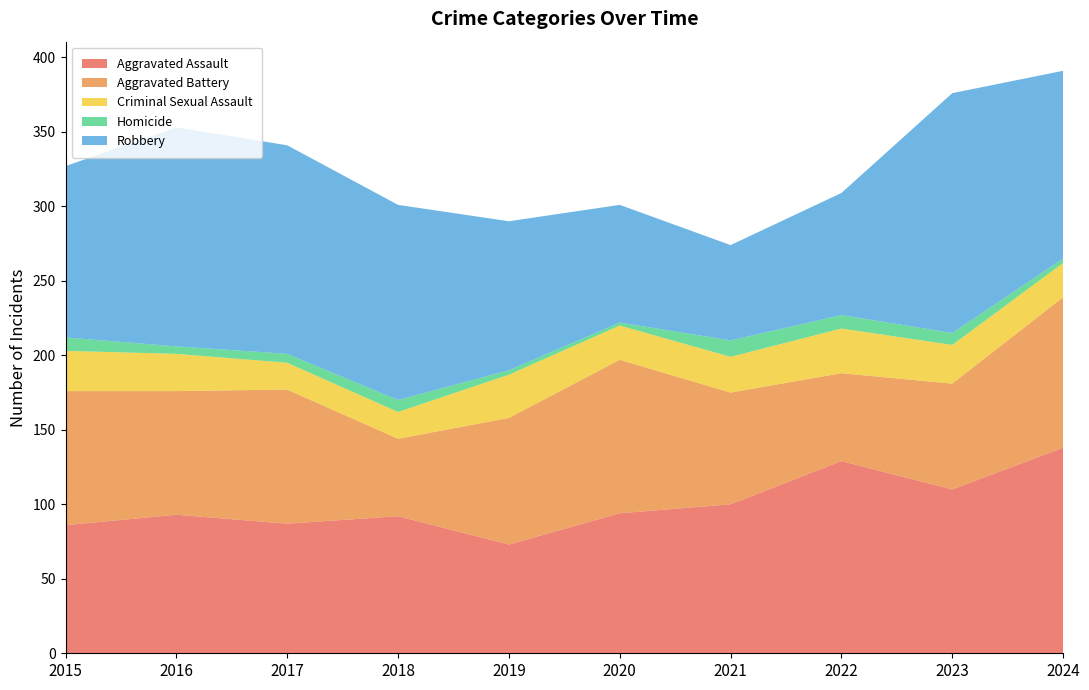

Reading left to right, transcribe all the data shown in this chart.

Aggravated Assault: 2015=86	2016=93	2017=87	2018=92	2019=73	2020=94	2021=100	2022=129	2023=110	2024=138
Aggravated Battery: 2015=90	2016=83	2017=90	2018=52	2019=85	2020=103	2021=75	2022=59	2023=71	2024=101
Criminal Sexual Assault: 2015=27	2016=25	2017=18	2018=18	2019=29	2020=23	2021=24	2022=30	2023=26	2024=23
Homicide: 2015=9	2016=5	2017=6	2018=8	2019=3	2020=2	2021=11	2022=9	2023=8	2024=3
Robbery: 2015=115	2016=147	2017=140	2018=131	2019=100	2020=79	2021=64	2022=82	2023=161	2024=126